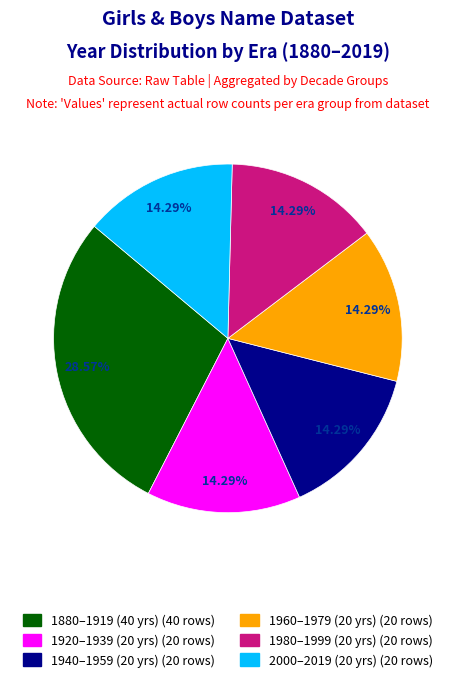

Does Girls (1940-1959) account for over 50% of the chart?

No